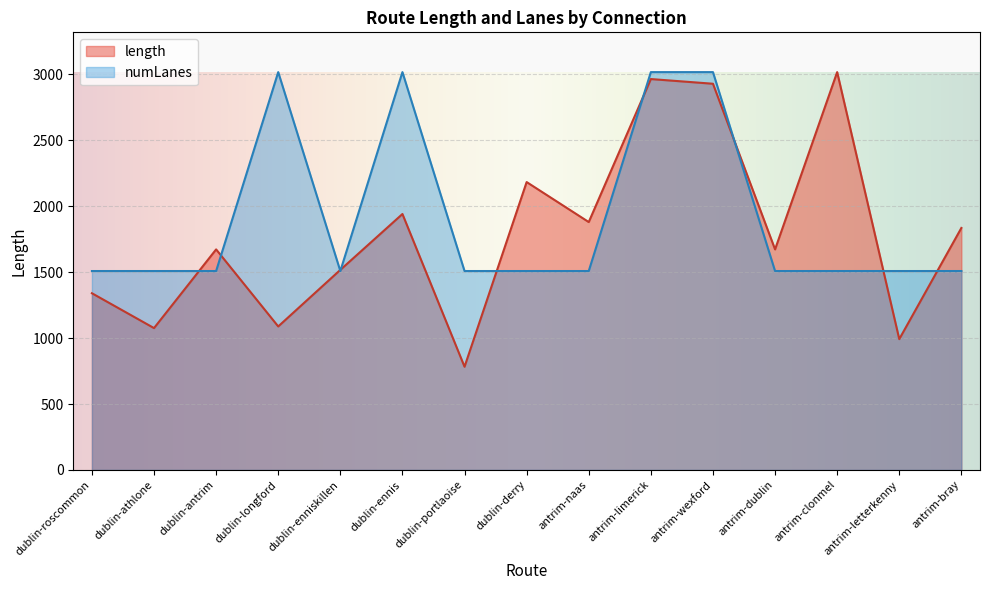

At which category does numLanes reach its first local peak?

dublin-longford